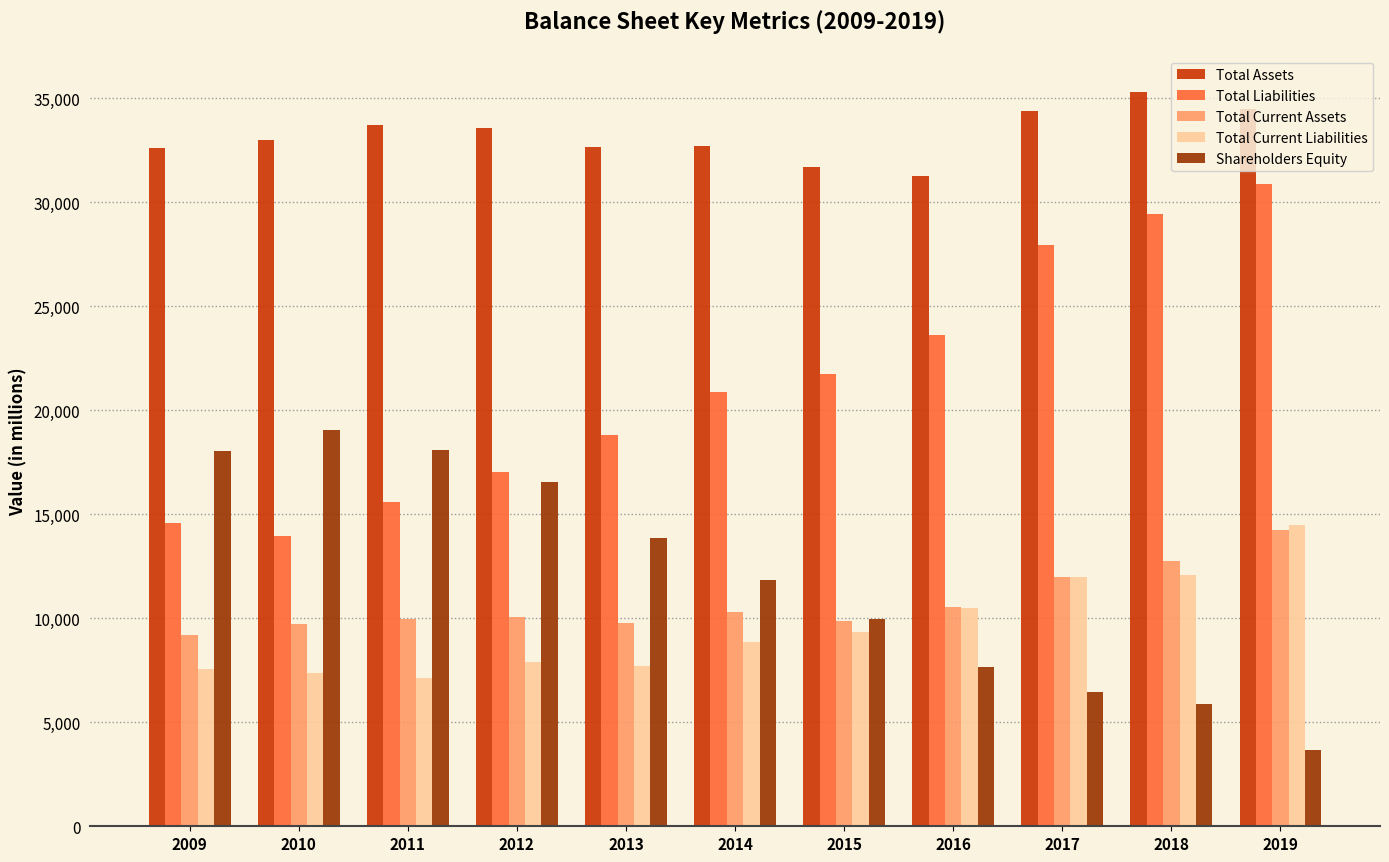

Does the chart contain stacked bars?

No